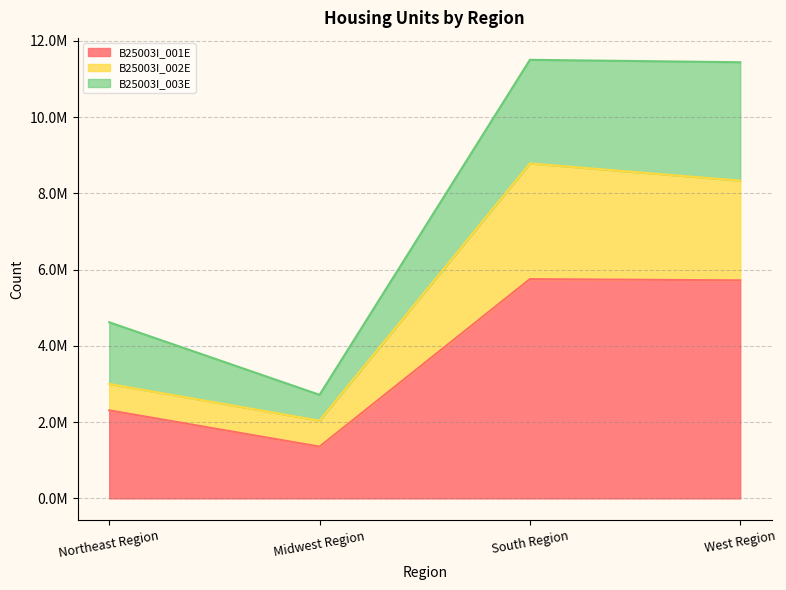

Does the chart have visible grid lines?

Yes